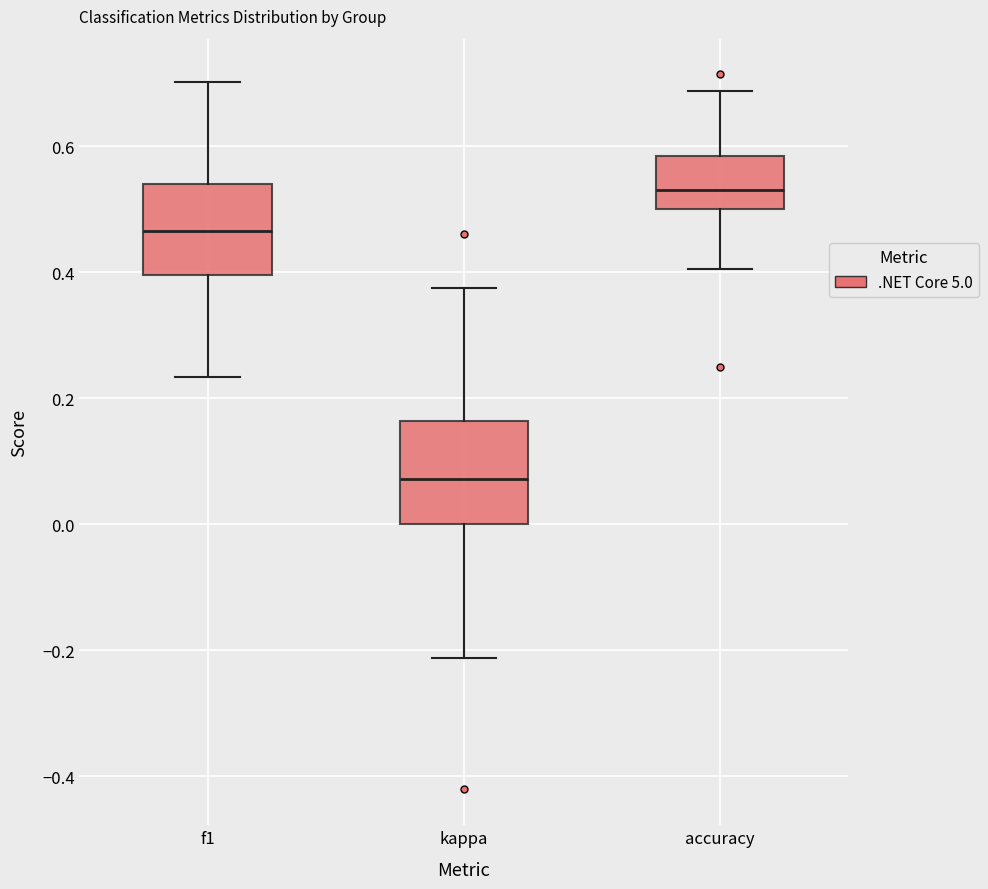

Reading left to right, transcribe this box plot: for each box, give where its median line is, the range the box spans, and where its two whiskers end, as read against the y-axis. The values are not printed on the chart, so give them approximately, as read against the axis.

f1: median 0.46, box 0.40 to 0.54, whiskers 0.24 to 0.70
kappa: median 0.08, box 0.00 to 0.16, whiskers -0.22 to 0.38
accuracy: median 0.54, box 0.50 to 0.58, whiskers 0.40 to 0.68